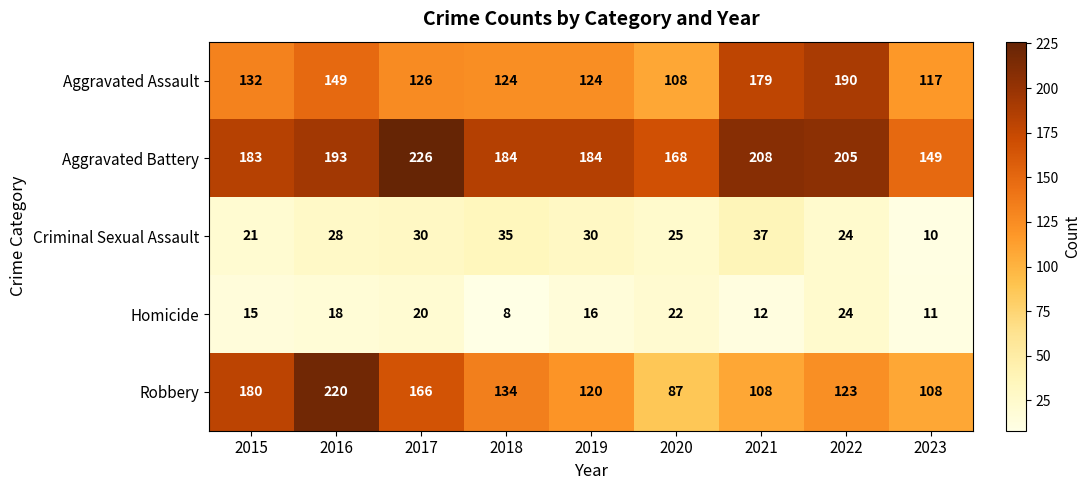

Which label corresponds to the largest value in the chart?

2017